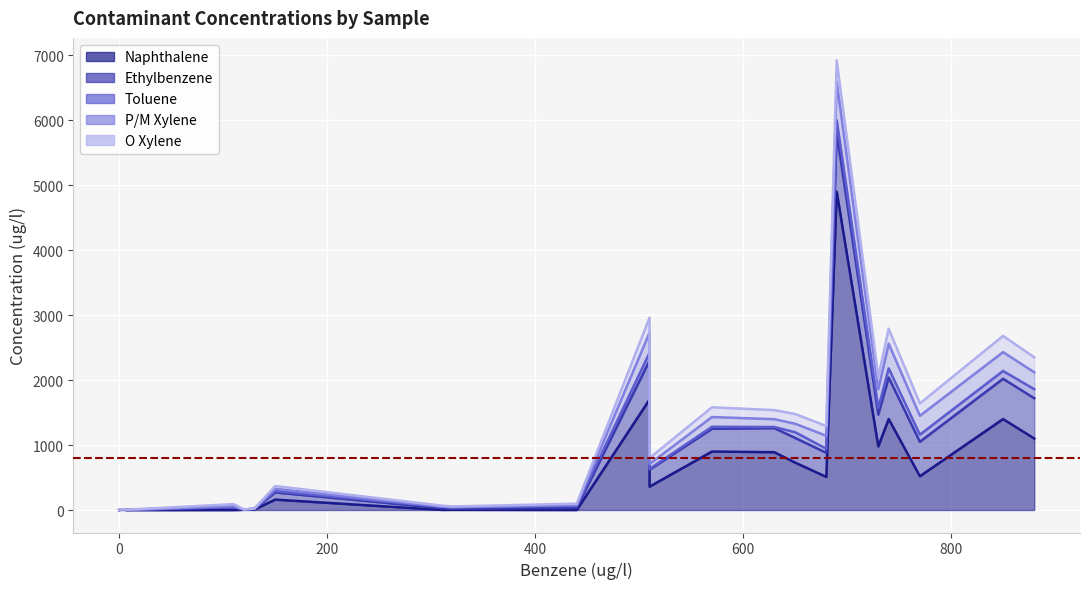

How many positive values does the O Xylene series have?

21